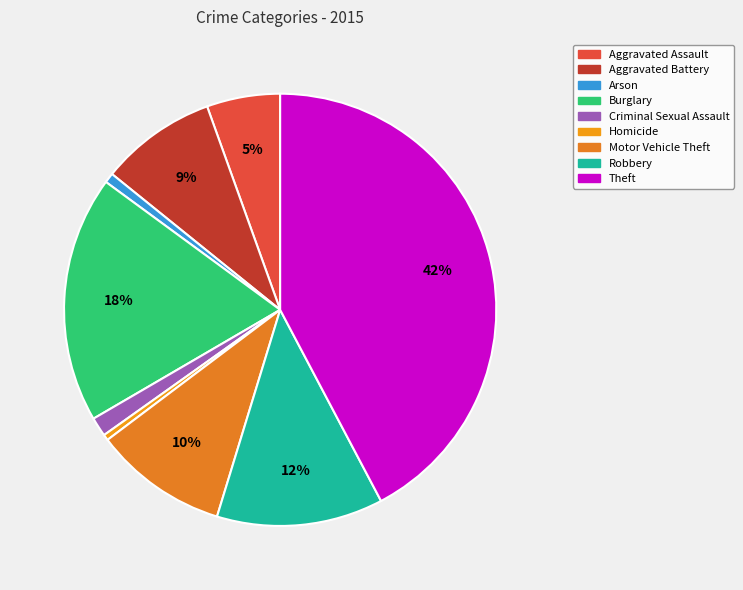

Does any single category account for the majority?

No